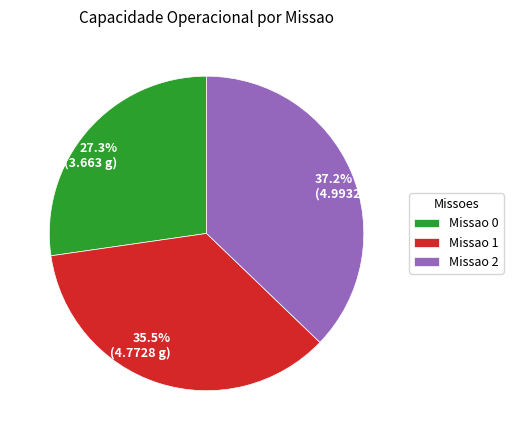

To the nearest percent, what is the average slice percentage?

33%